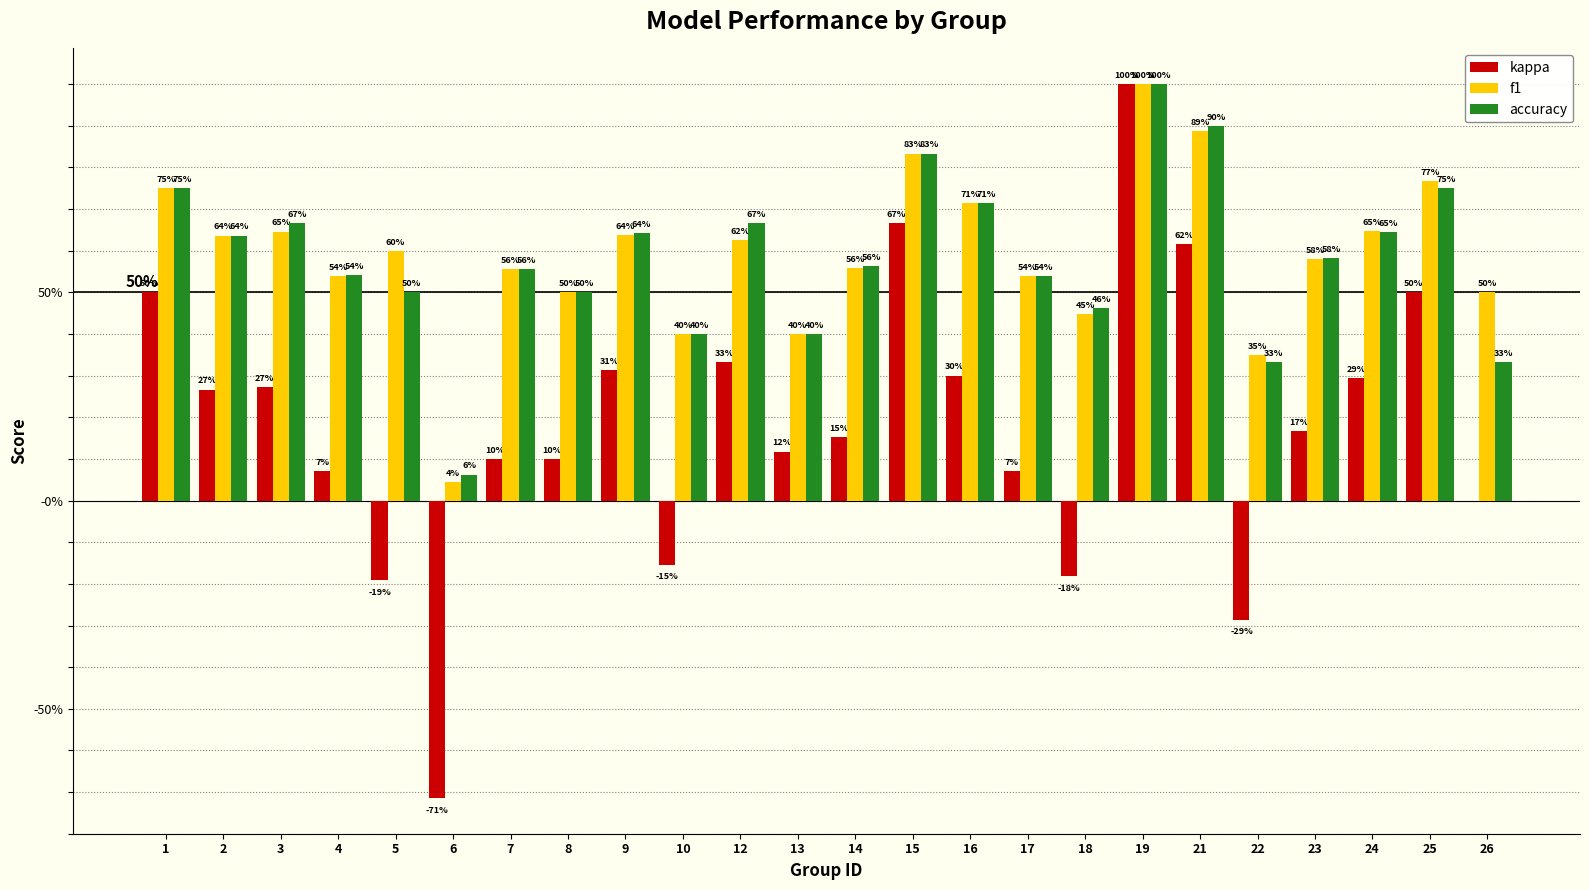

Does the chart contain stacked bars?

No